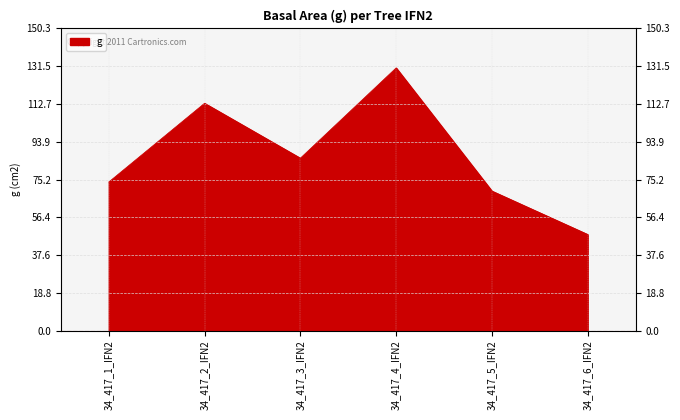

How many points are higher than both their immediate neighbors (excluding endpoints)?

2